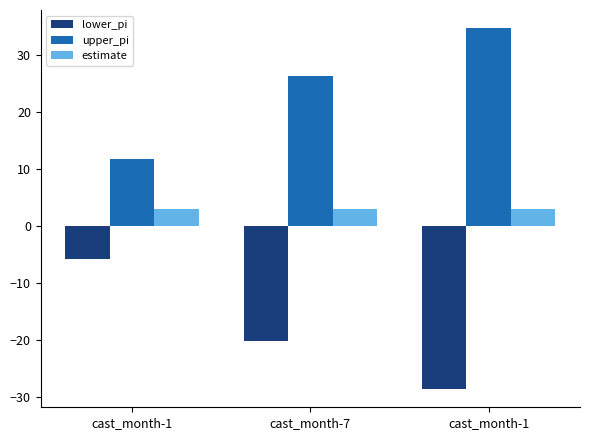

What are all the series names shown in the legend?

lower_pi, upper_pi, estimate